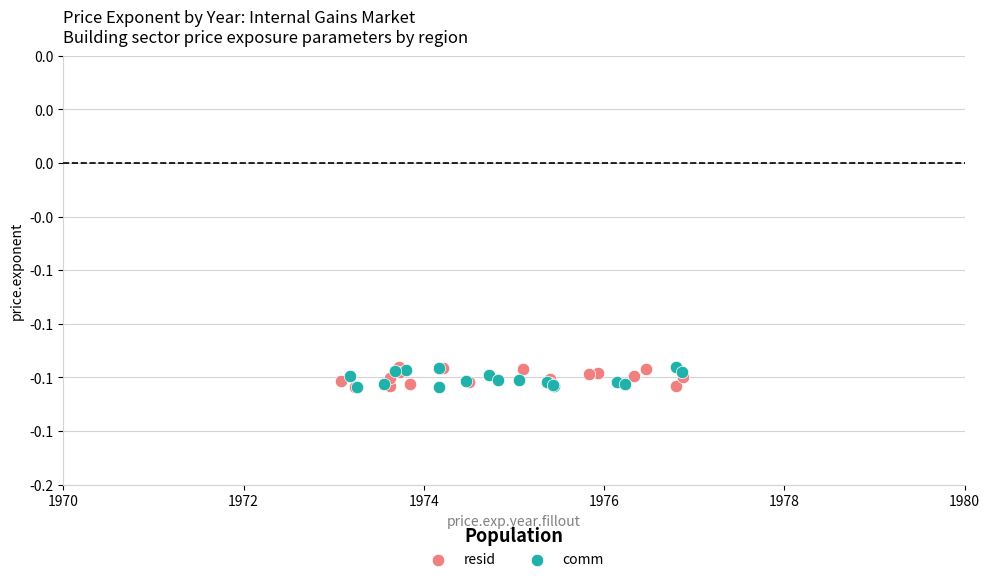

What are all the series names shown in the legend?

resid, comm